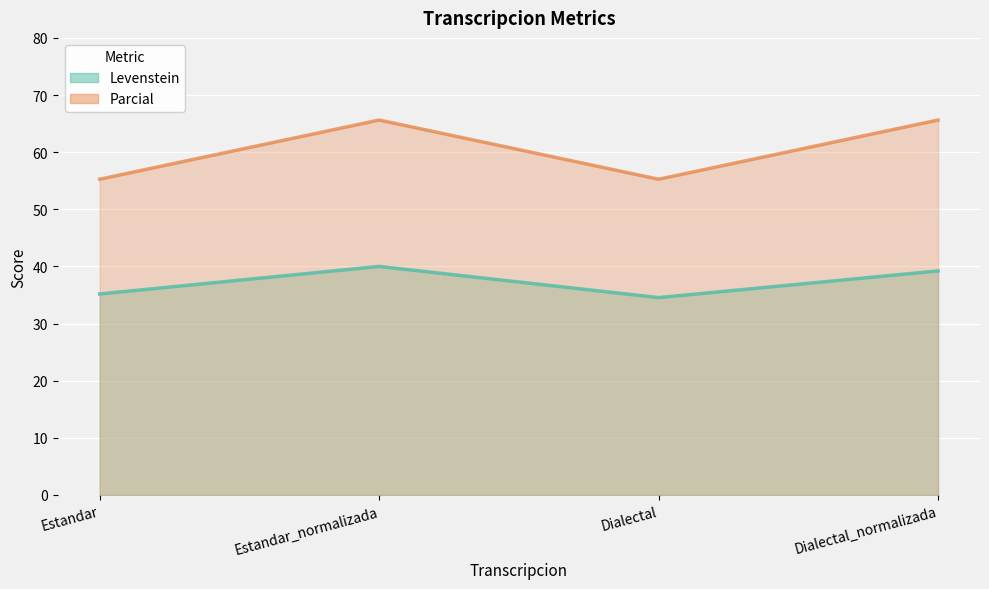

Where does the Levenstein series first go above 39?

Estandar_normalizada